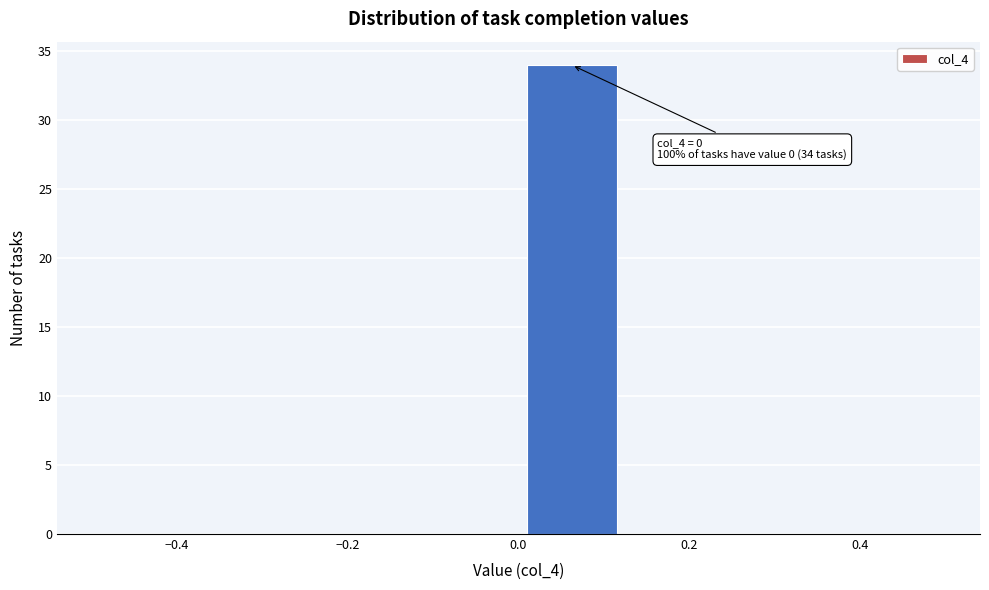

Over which range of the x-axis is the bar tallest?

0.000 to 0.125